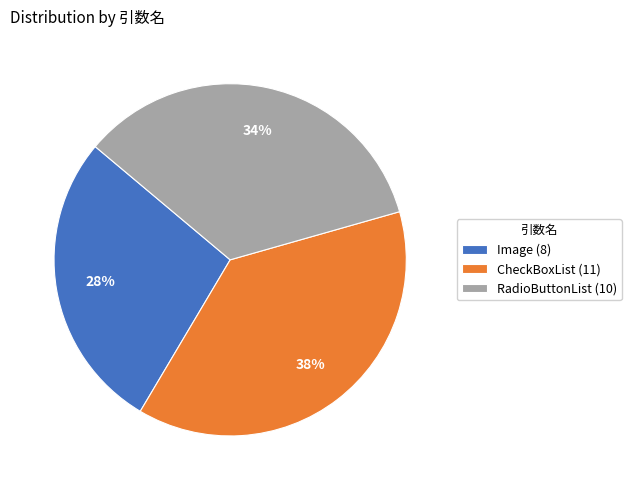

Do Image (8) and CheckBoxList (11) together represent more than half of the pie?

Yes